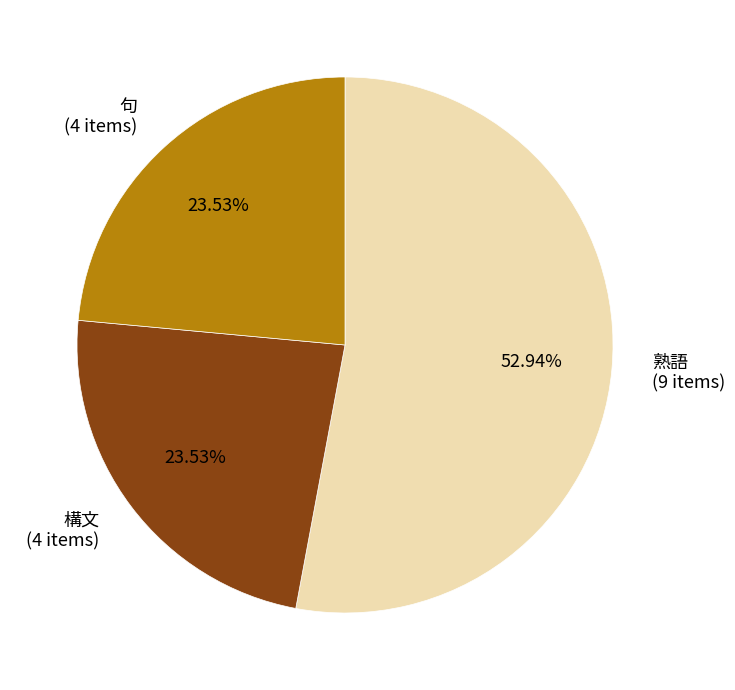

To the nearest percent, what is the average slice percentage?

33%